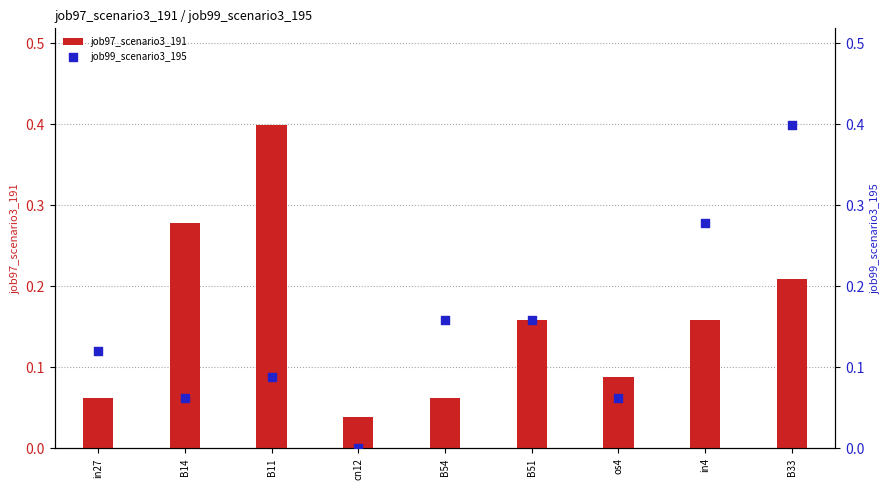

Which series contains the lowest Y value?

job99_scenario3_195